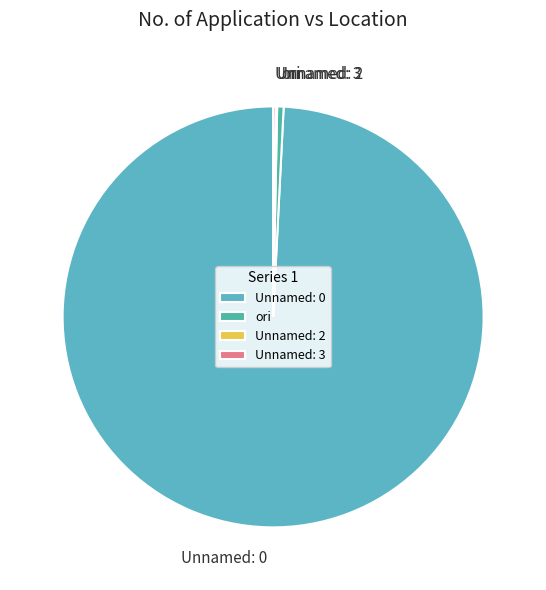

Does ori represent more than half of the total?

No